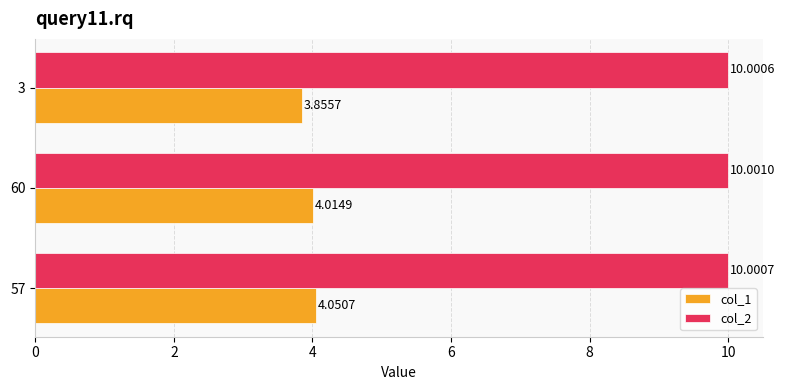

Rank the series at 3 from highest to lowest value.

col_2, col_1